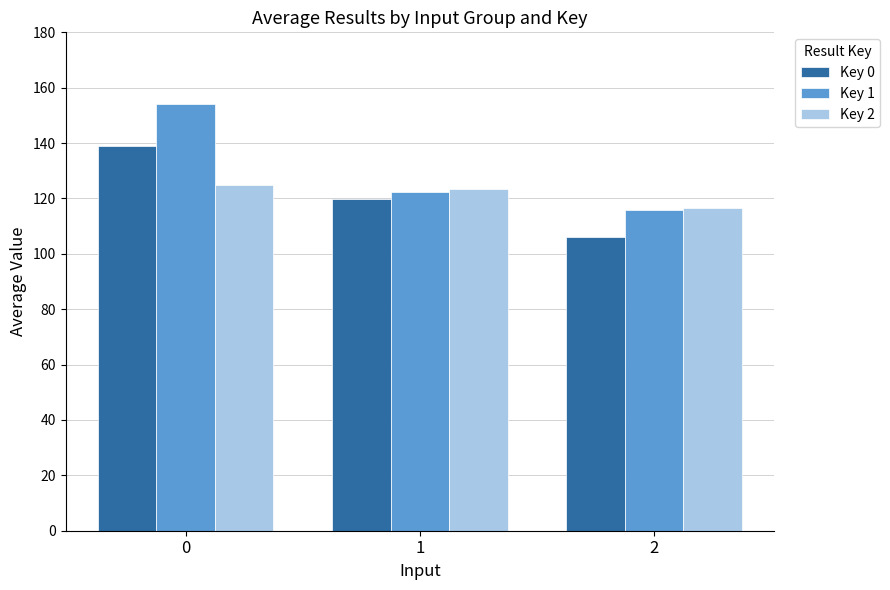

What is the value of the Key 2 bar at the 3rd from the left?

116.5